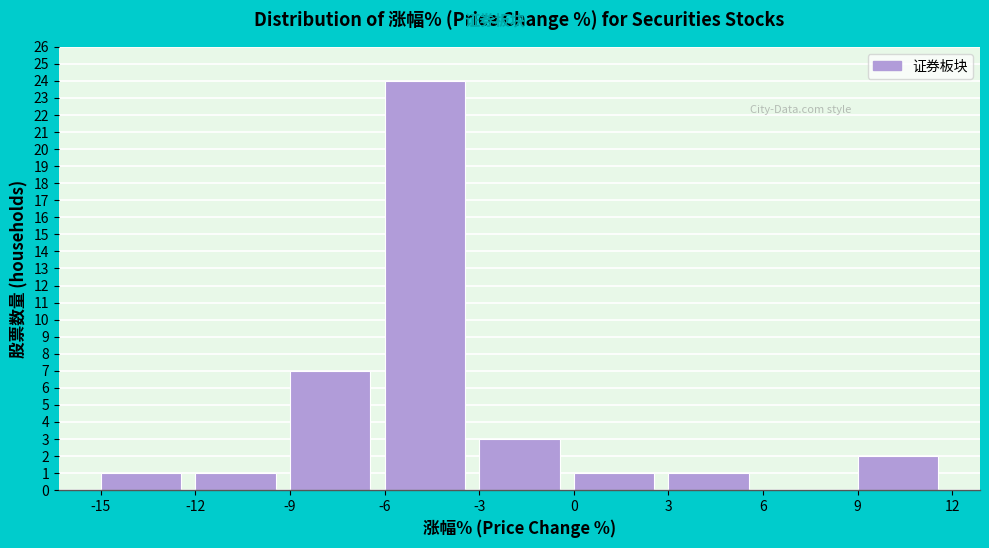

What is the height of the bar covering -6 to -3 on the x-axis? The values are not printed on the chart, so give them approximately, as read against the axis.

24